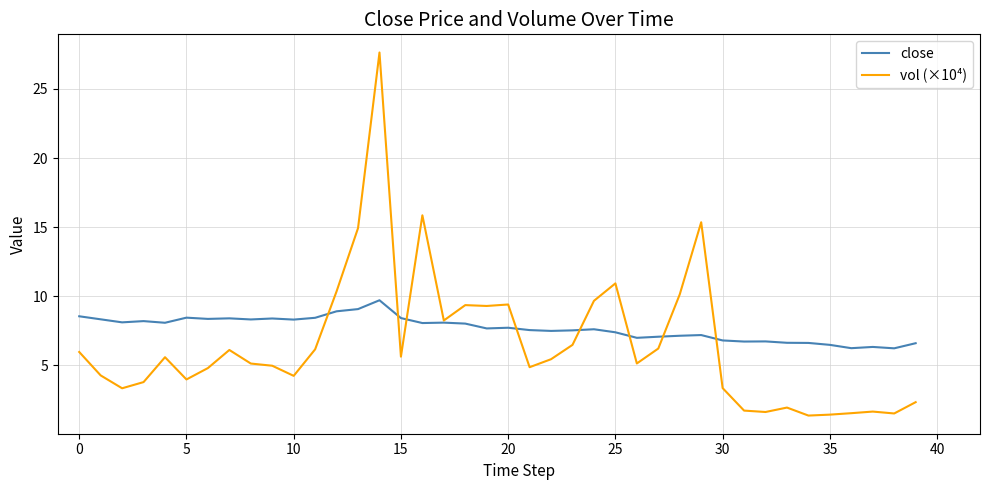

What is the minimum value for vol (×10⁴)?

1.4